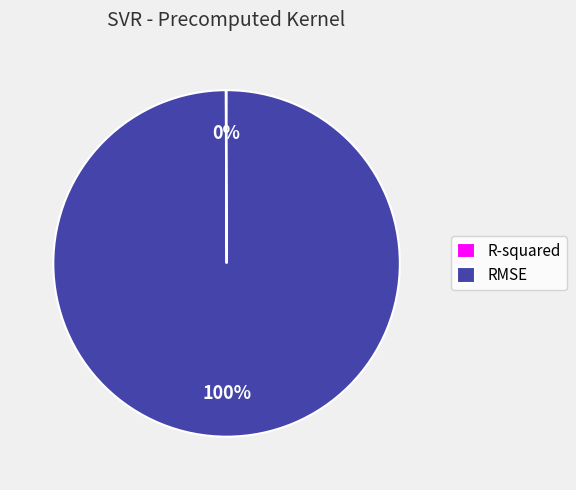

Does RMSE represent more than half of the total?

Yes